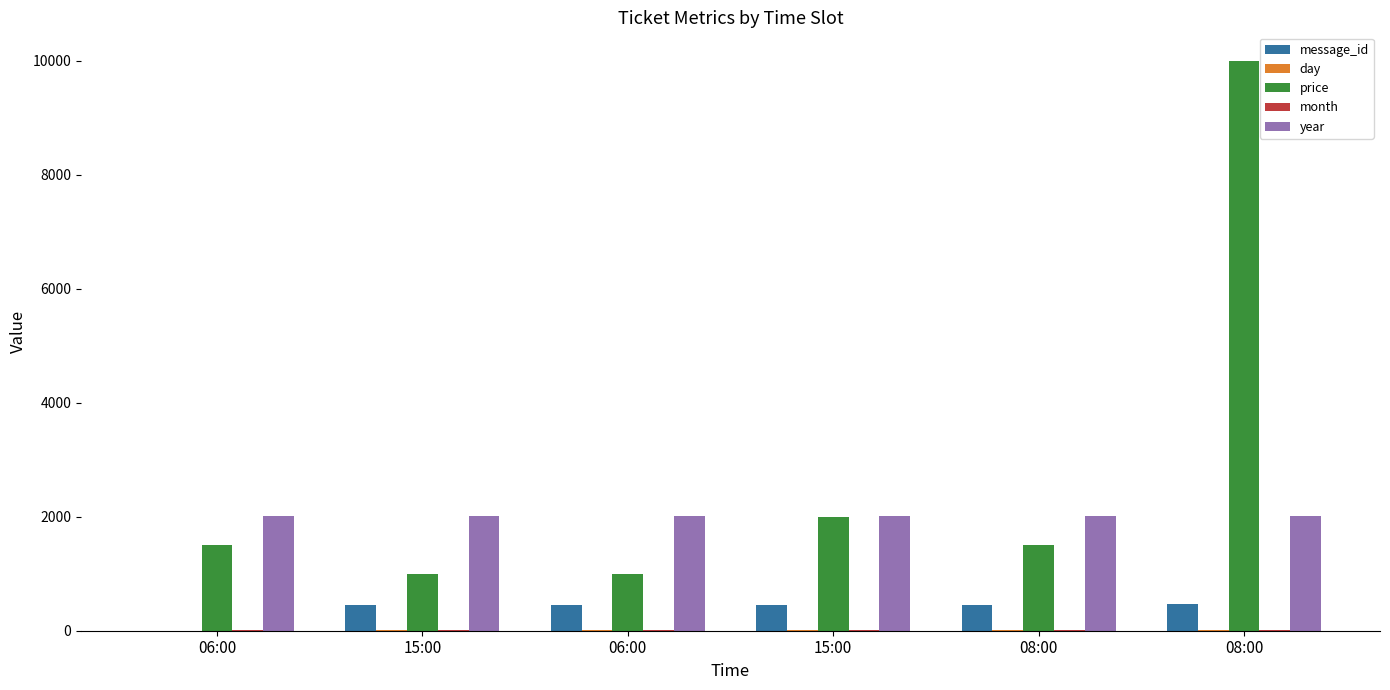

Read the message_id value at 06:00.

453